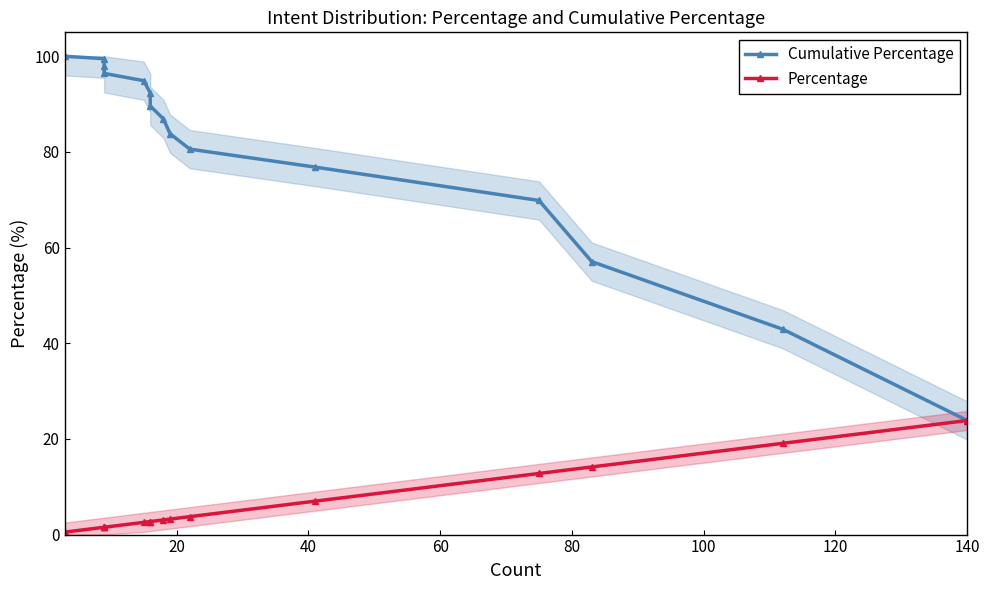

At how many categories does at least one series exceed 67?

12